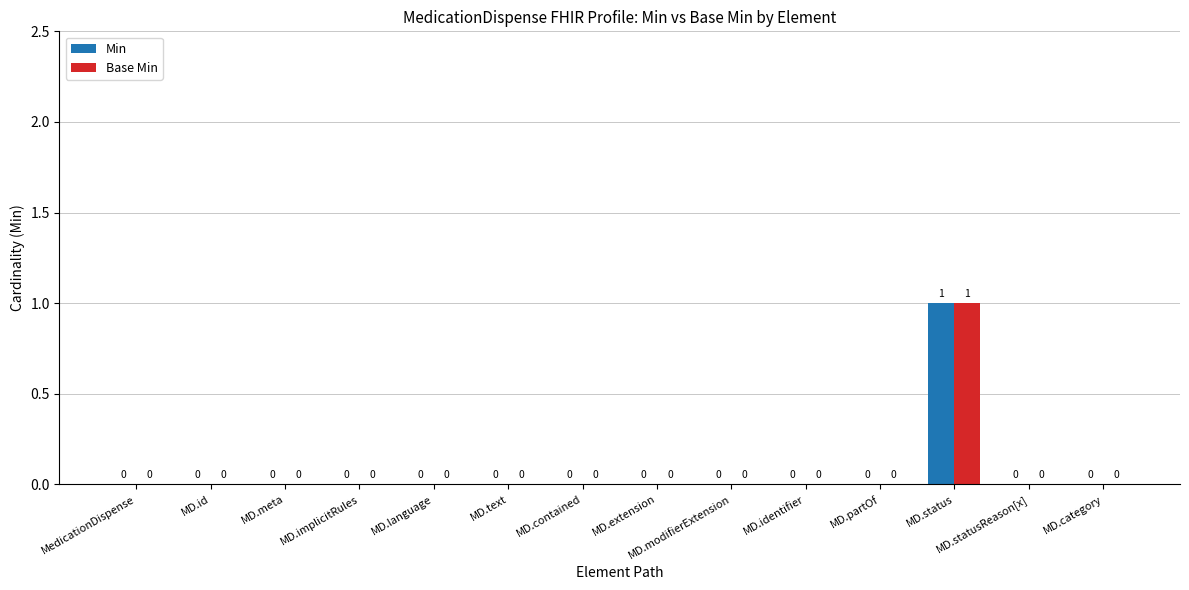

Is the value of Min at MD.extension greater than the value of Base Min at MD.status?

No